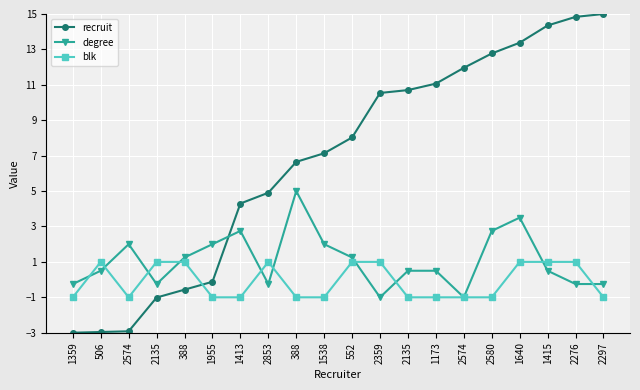

Where is the first local maximum for blk?

506